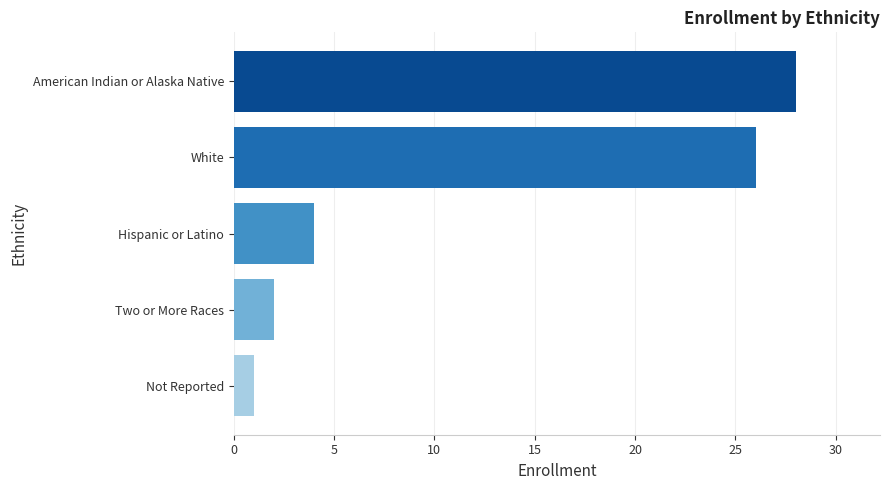

Where is the data nearest to the value 14?

Hispanic or Latino